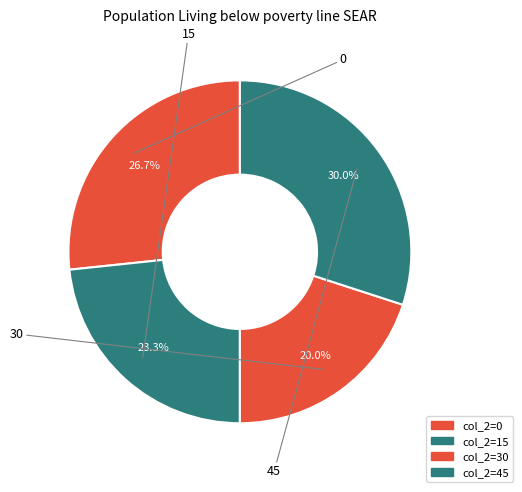

To the nearest percent, what is the average slice percentage?

25%